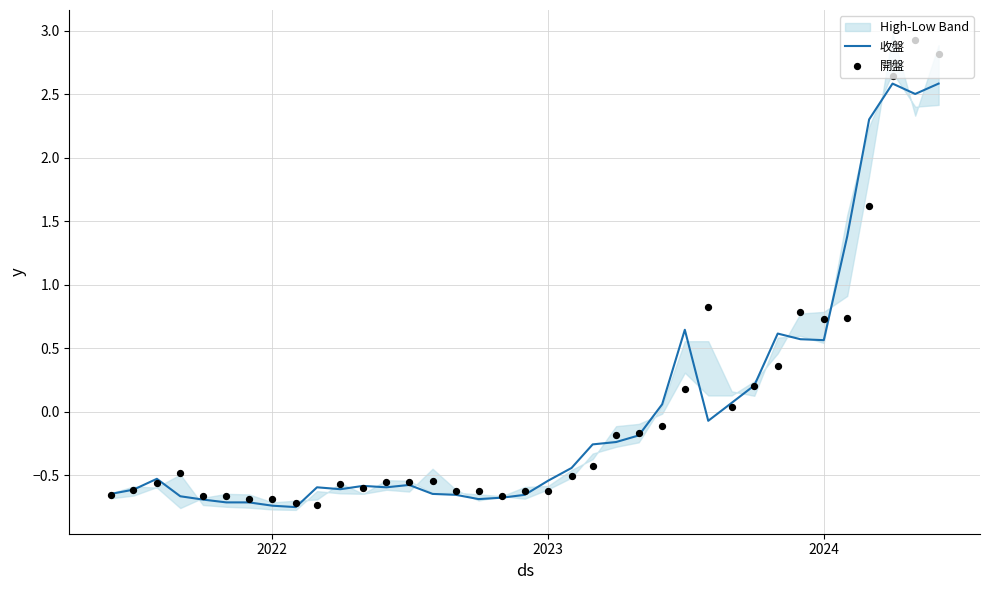

What are all the series names shown in the legend?

收盤, 開盤